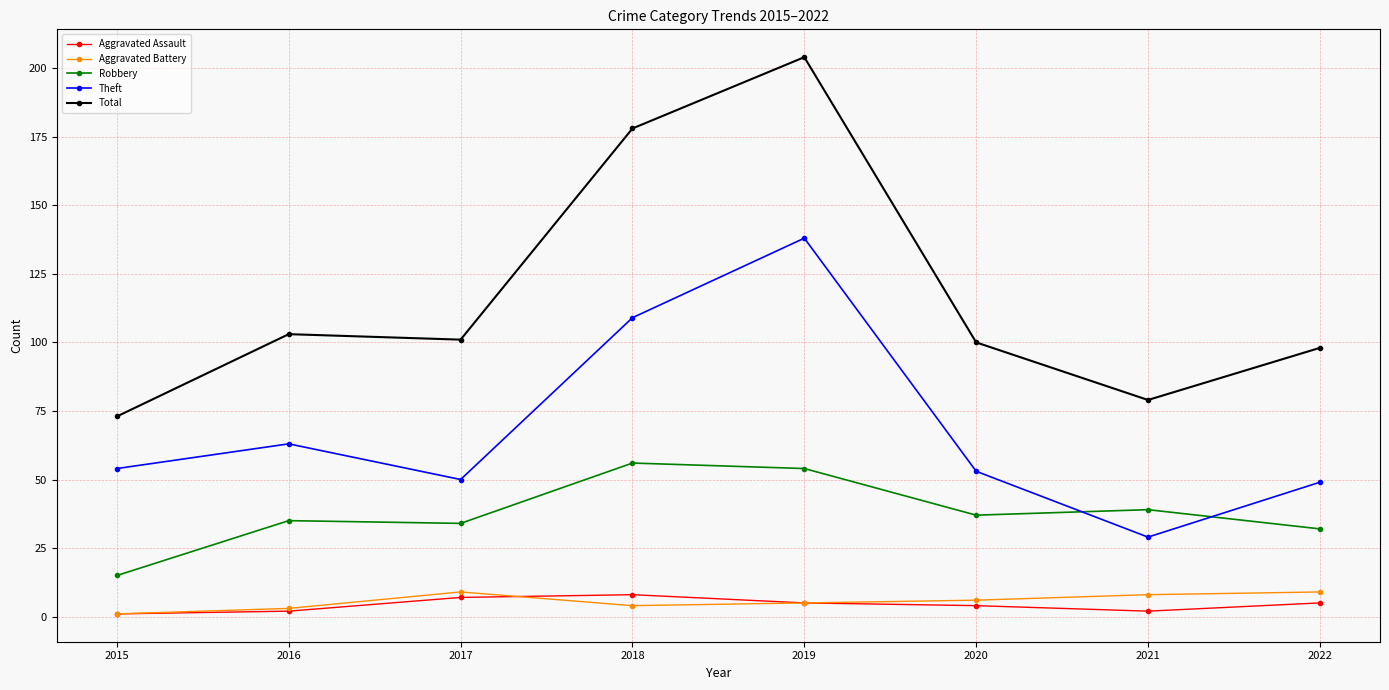

The value of Robbery at 2018 is 34. True or false?

False